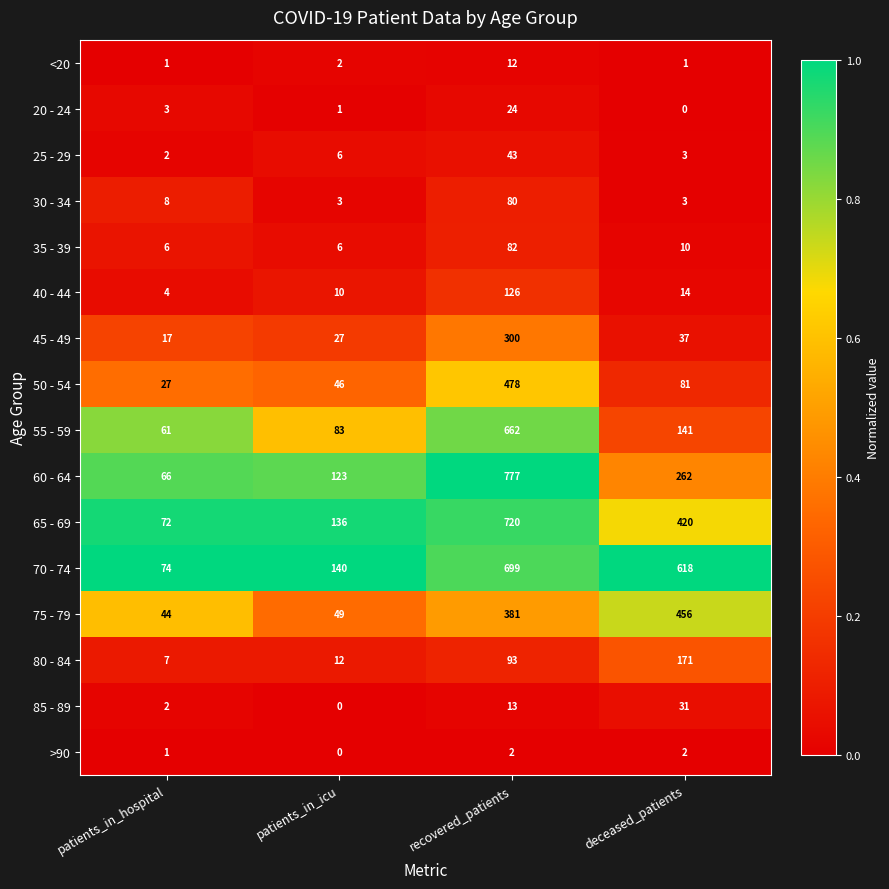

List the series in order of their peak value, lowest first.

>90, <20, 20 - 24, 85 - 89, 25 - 29, 30 - 34, 35 - 39, 40 - 44, 80 - 84, 45 - 49, 75 - 79, 50 - 54, 55 - 59, 70 - 74, 65 - 69, 60 - 64